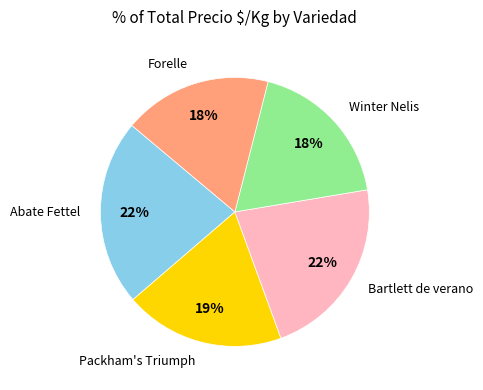

Count the number of slices in the pie.

5